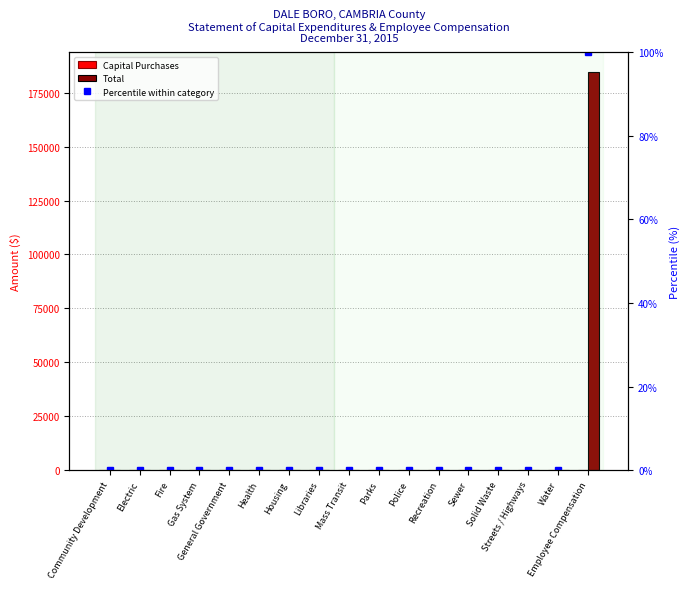

How many values in the Percentile within category series exceed 0?

1